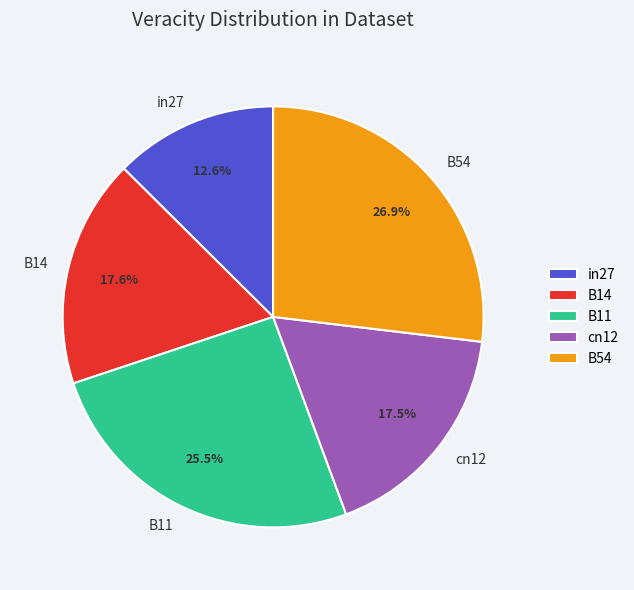

How many slices are in this pie chart?

5